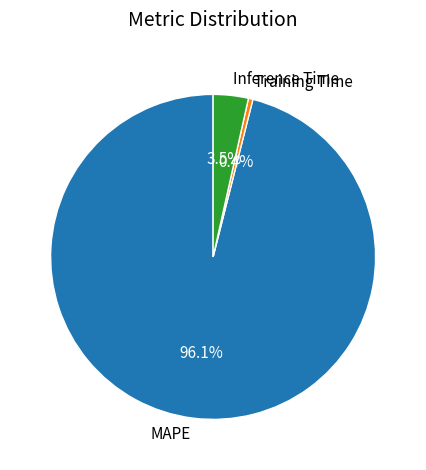

Which slice is the smallest?

Training Time